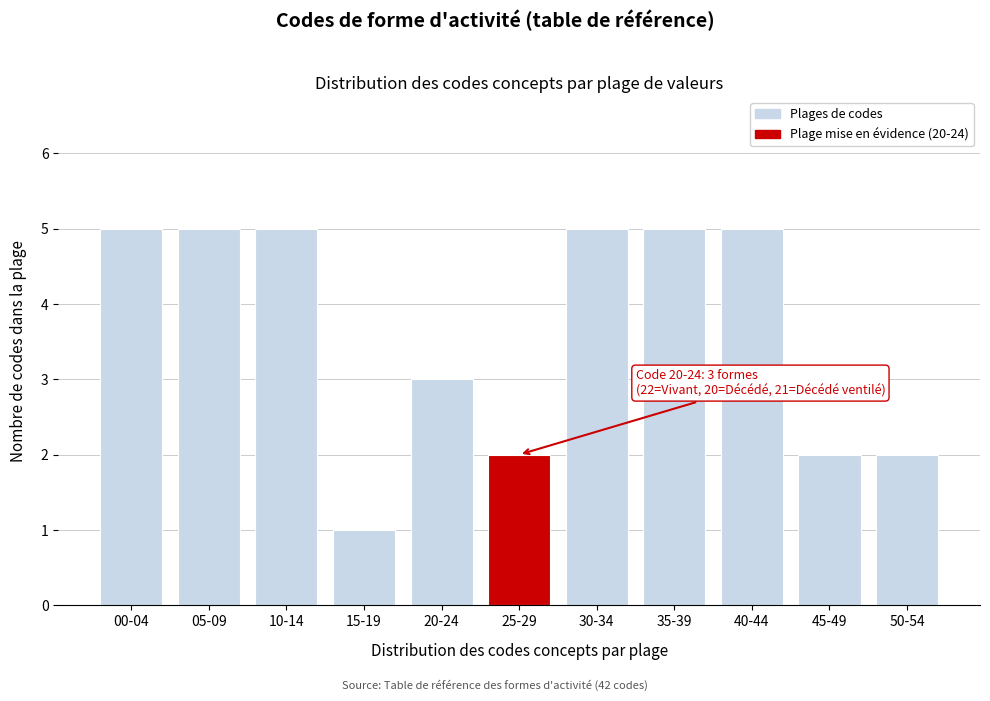

Reading right to left, what are all the values shown in this chart?

2	2	5	5	5	2	3	1	5	5	5